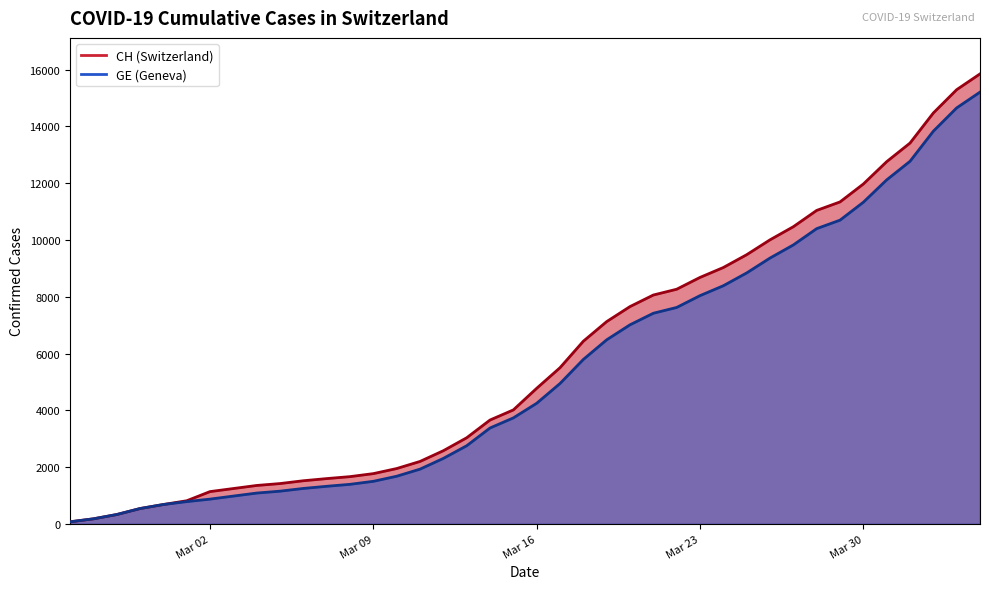

List the series in order of their peak value, lowest first.

GE, CH